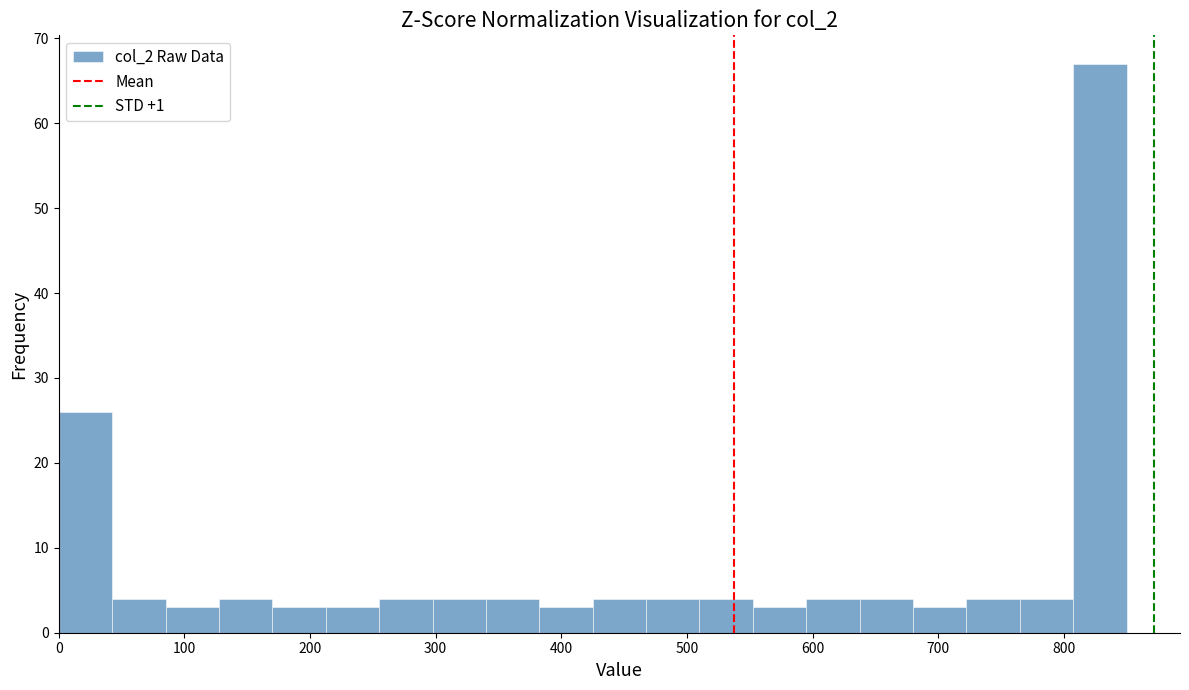

Reading left to right, list every bar in this chart as the range it spans on the x-axis followed by its height. Neither the bar edges nor the heights are printed on the chart, so give them approximately, as read against the axes.

0 to 40: 26
40 to 90: 4
90 to 130: 3
130 to 170: 4
170 to 210: 3
210 to 260: 3
260 to 300: 4
300 to 340: 4
340 to 380: 4
380 to 430: 3
430 to 470: 4
470 to 510: 4
510 to 550: 4
550 to 600: 3
600 to 640: 4
640 to 680: 4
680 to 720: 3
720 to 770: 4
770 to 810: 4
810 to 850: 67